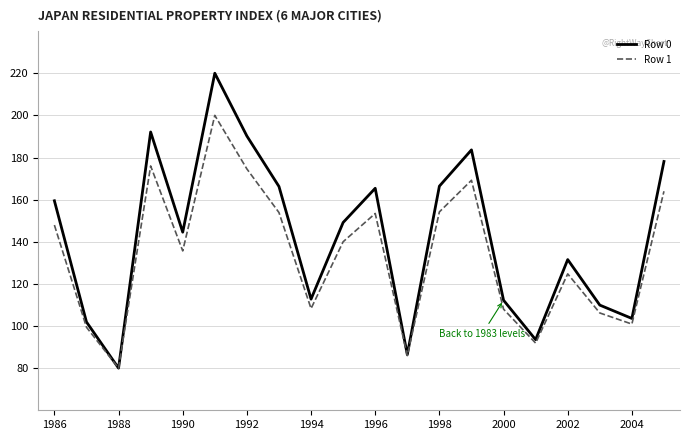

Which series has the largest total across all categories?

Row 0